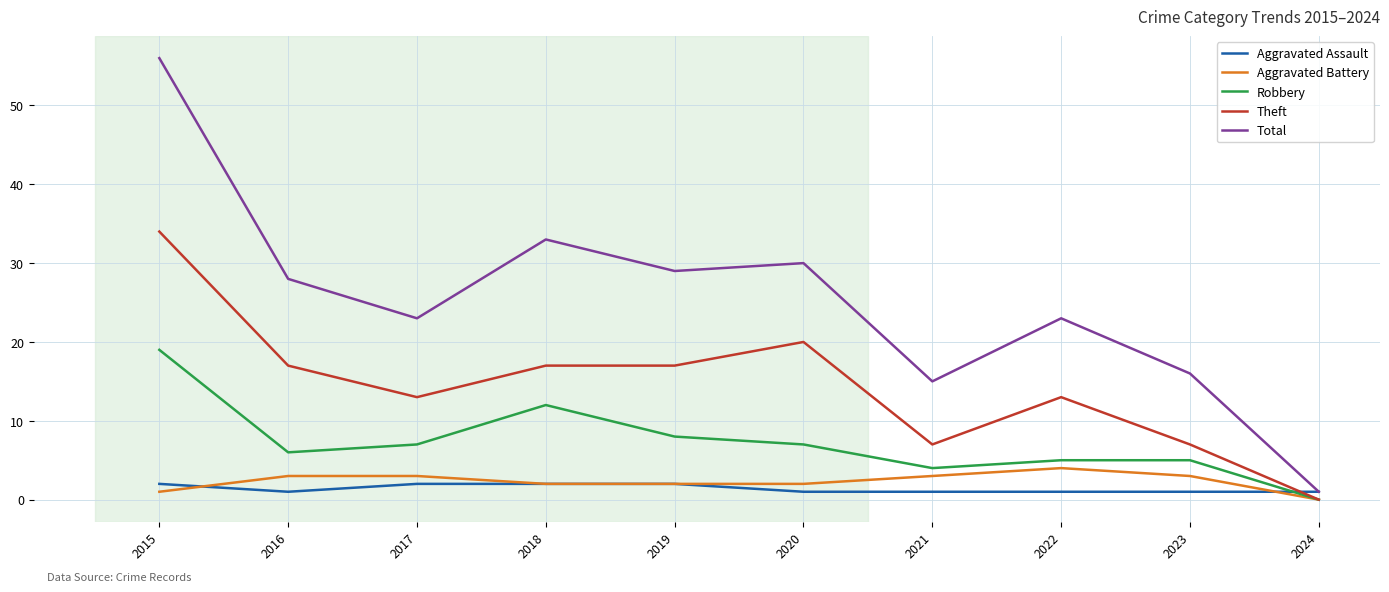

Which series has the largest total across all categories?

Total